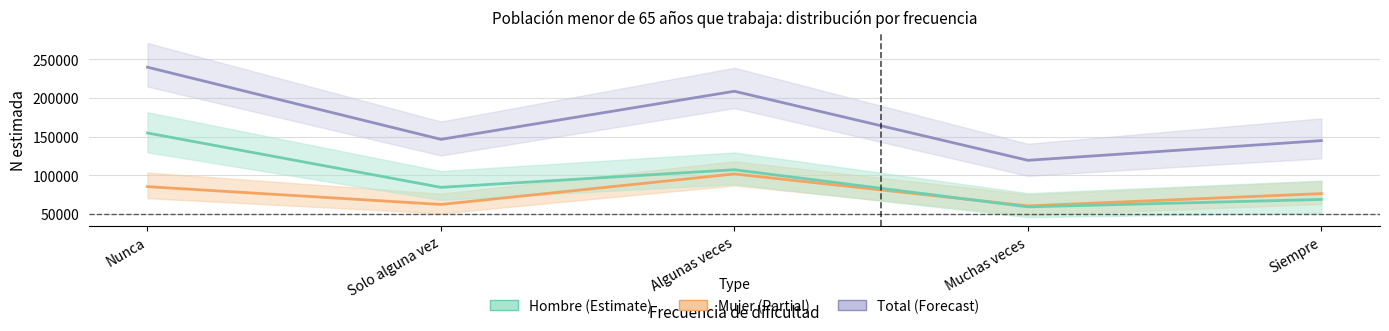

At Muchas veces, list the series in order from smallest to largest.

Hombre, Mujer, Total